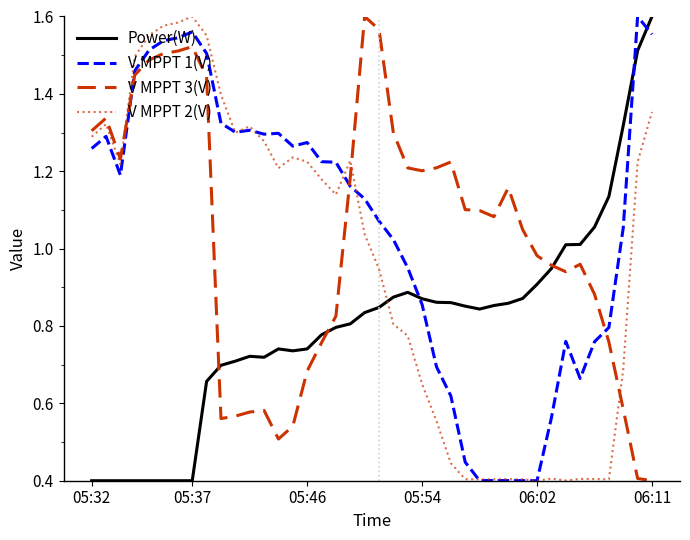

True or false: V MPPT 3(V) and V MPPT 2(V) intersect in this chart.

True